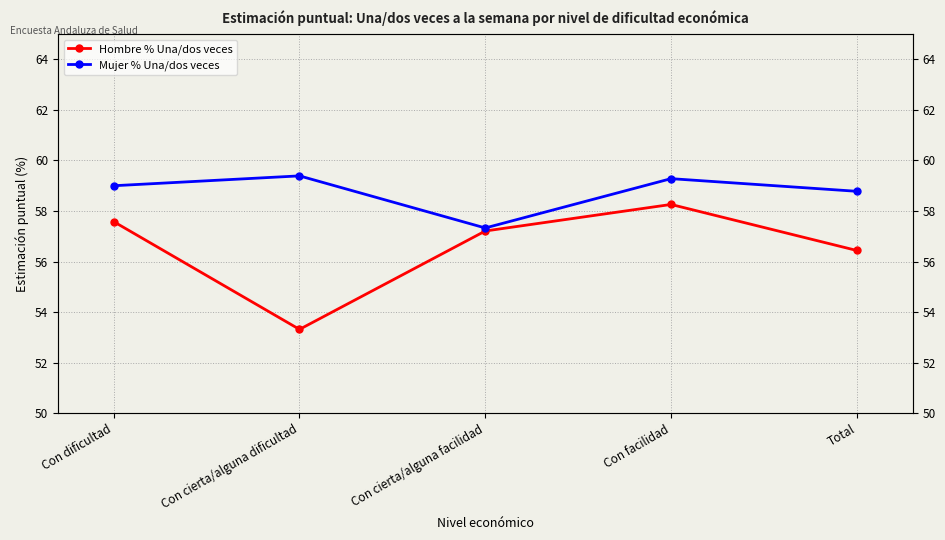

The Hombre % Una/dos veces series shows 56.4 at Total. True or false?

True